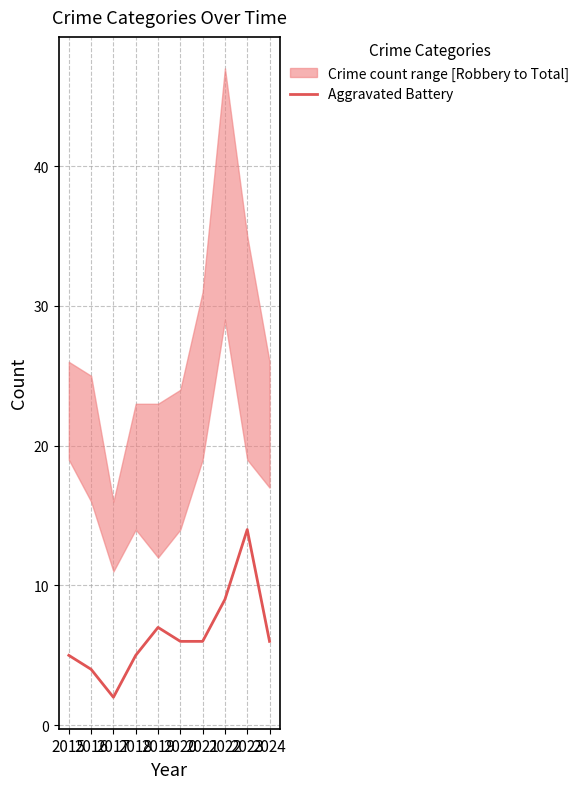

The value at 2018 is 3. True or false?

False